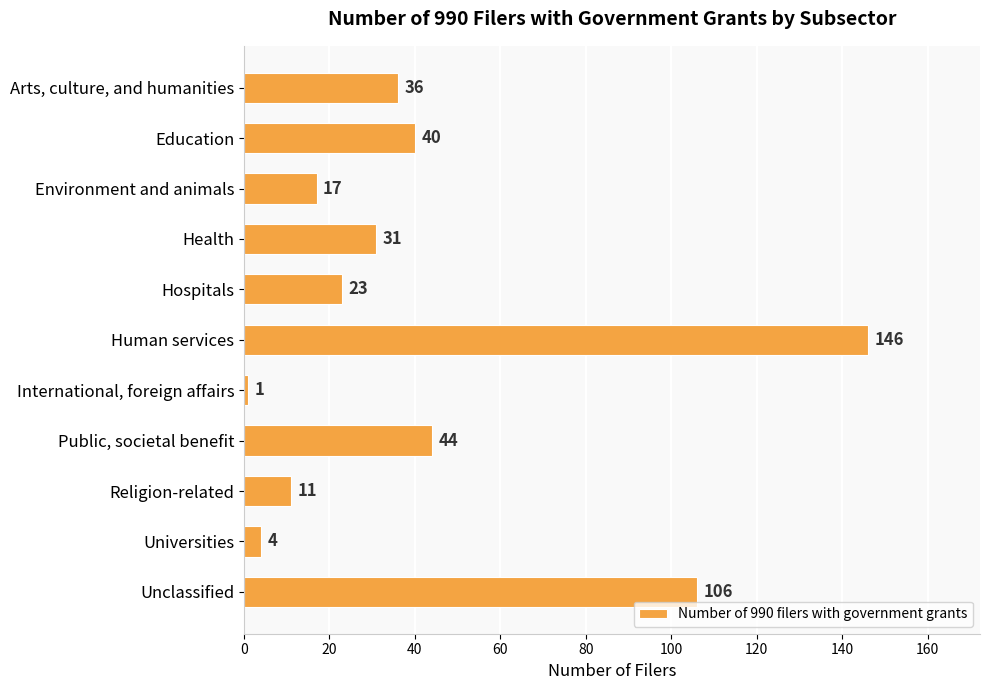

What is the sum of all values?

459